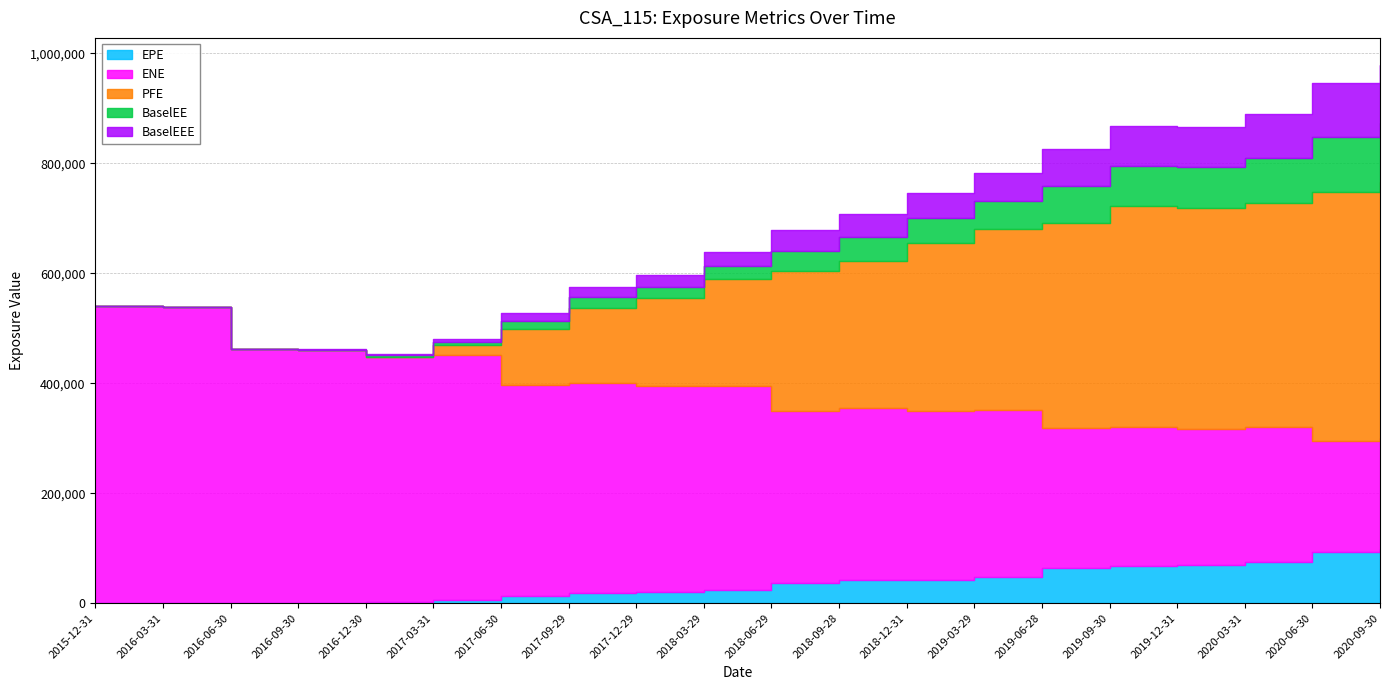

What is the difference between the BaselEEE values at 2020-03-31 and 2017-06-30?

65987.7